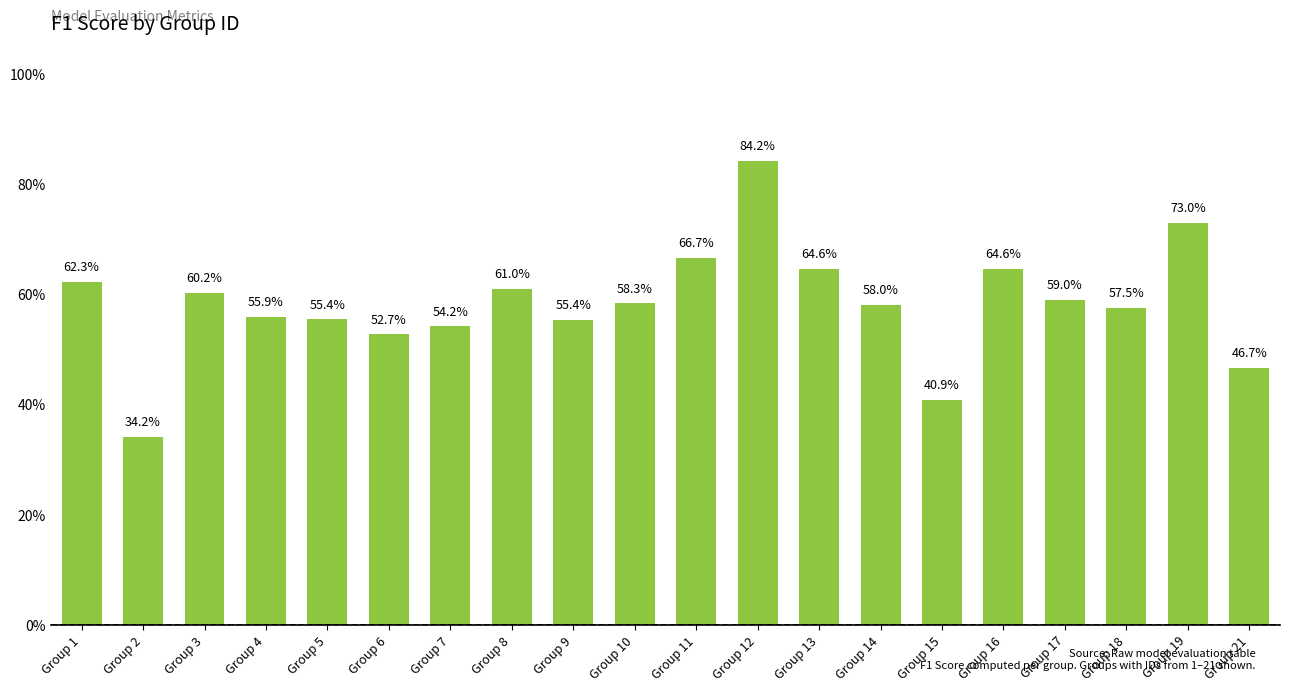

What value does the data have at Group 21?

0.5